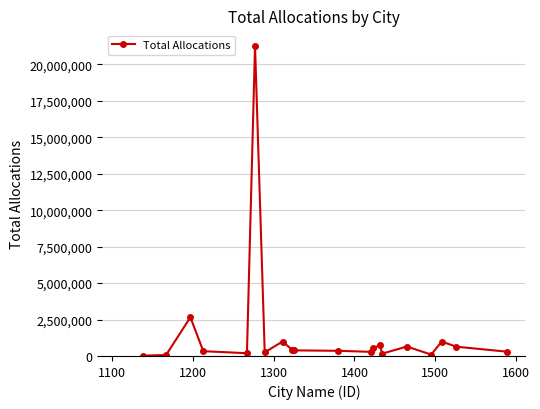

How many distinct data groups are displayed?

1